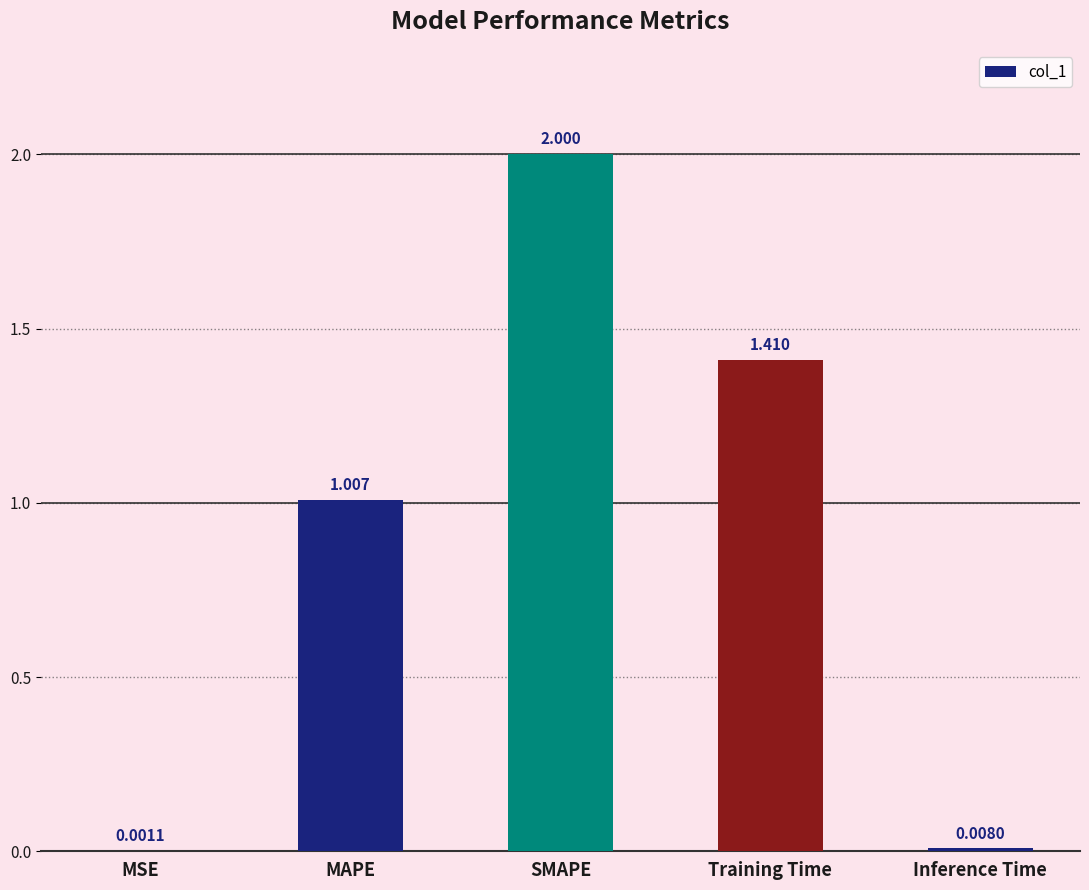

Which has a higher value, SMAPE or Training Time?

SMAPE